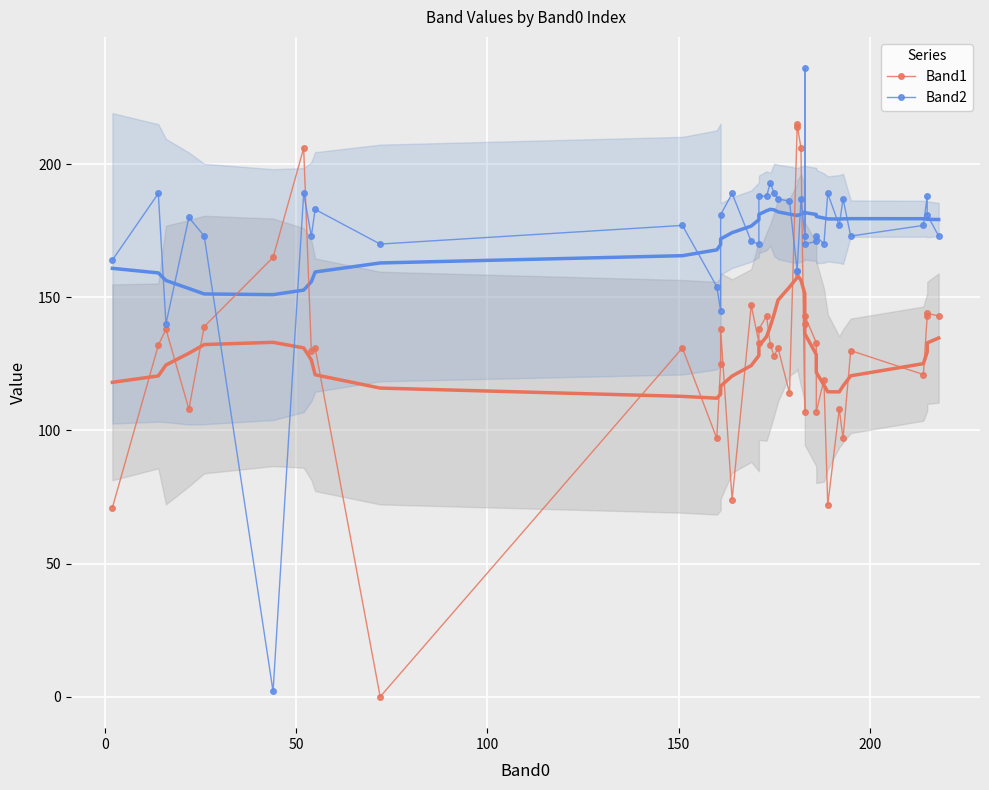

Where is the first local maximum for Band1?

50